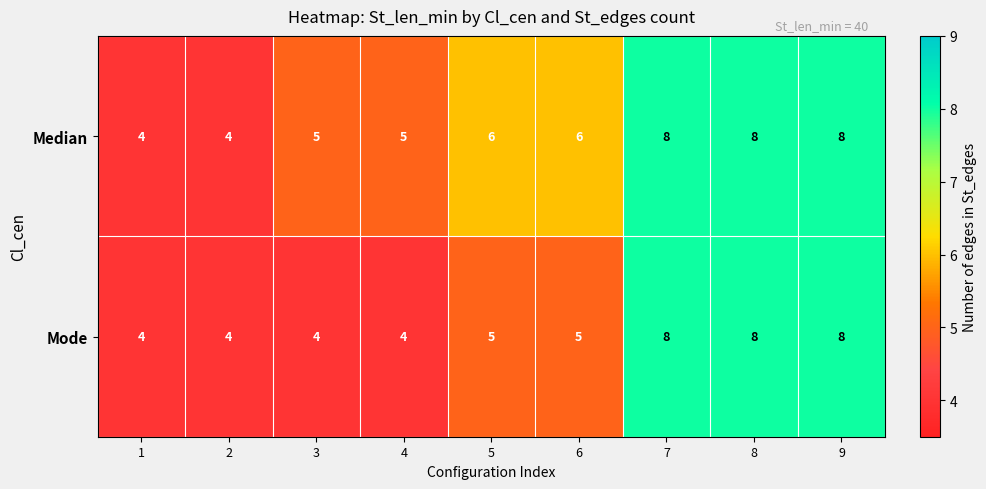

What is the sum of all Median values?

54